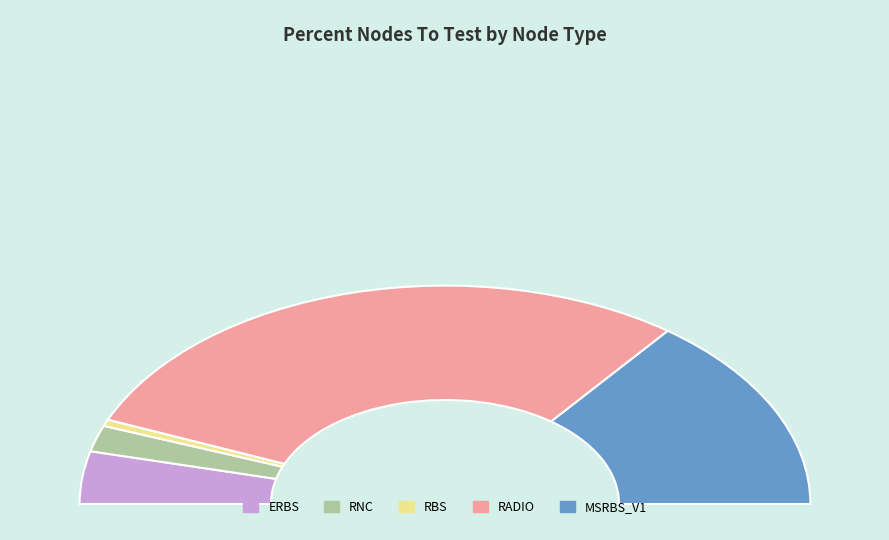

Count the number of slices in the pie.

5